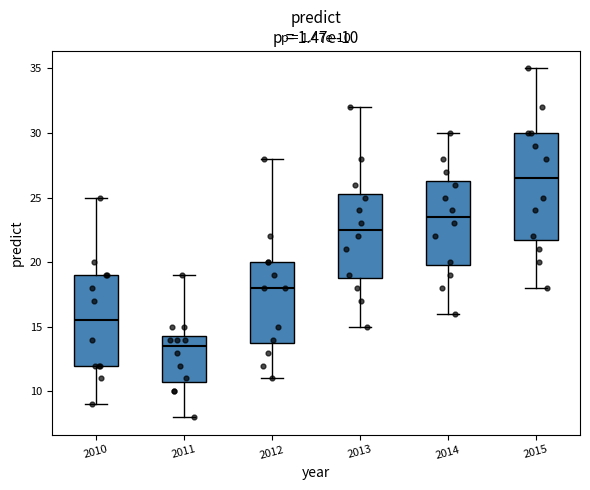

Which box has the lowest median line?

2011